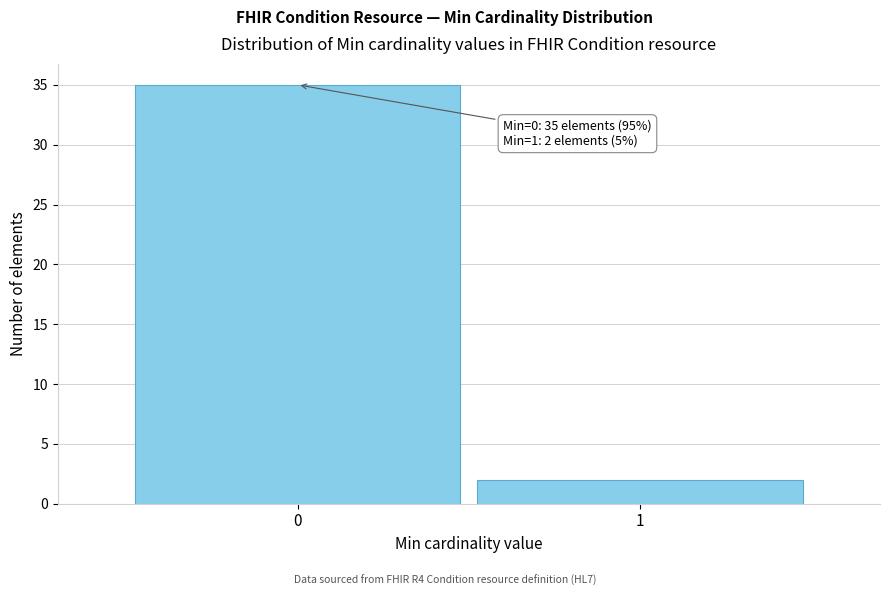

Reading right to left, what are all the values shown in this chart?

2	35